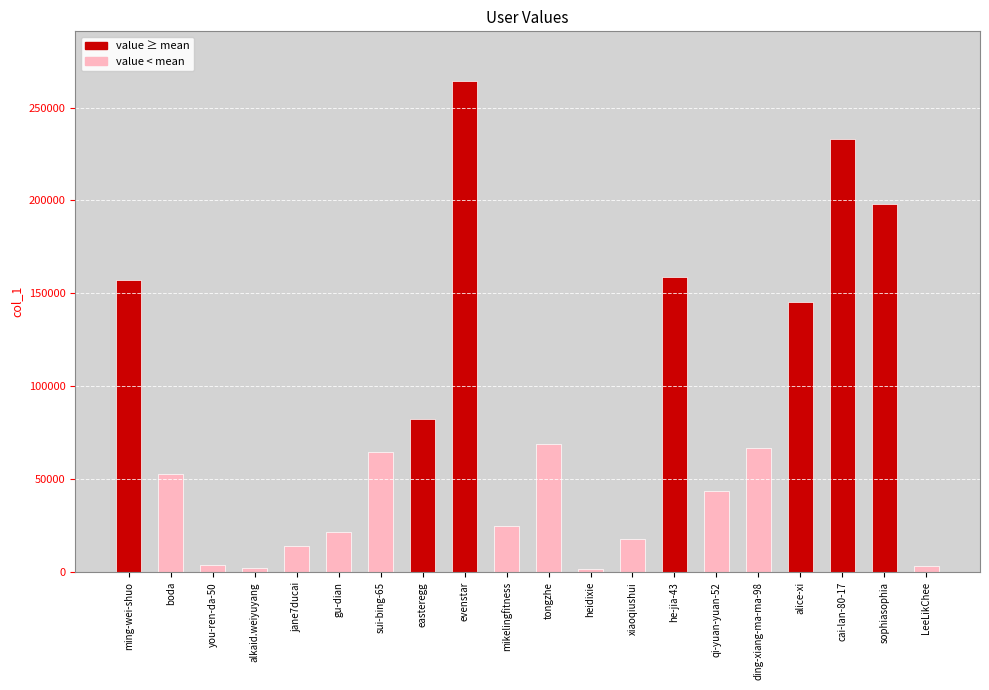

Reading left to right, what are all the values shown in this chart?

ming-wei-shuo=157015	boda=52665	you-ren-da-50=4096	alkaid.weiyuyang=2101	jane7ducai=14103	gu-dian=21554	sui-bing-65=64491	easteregg=82486	evenstar=264532	mikelingfitness=24661	tongzhe=68751	heidixie=1744	xiaoqiushui=17744	he-jia-43=158710	qi-yuan-yuan-52=43853	ding-xiang-ma-ma-98=66915	alice-xi=145618	cai-lan-80-17=232972	sophiasophia=198068	LeeLikChee=3370